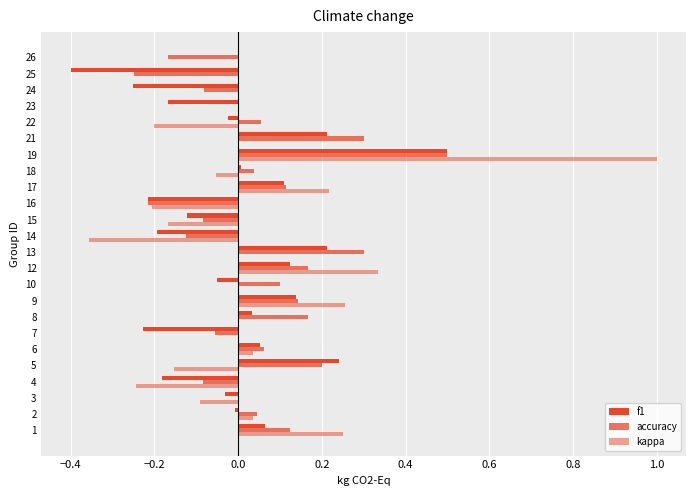

What is the lowest value of the f1 series?

-0.4